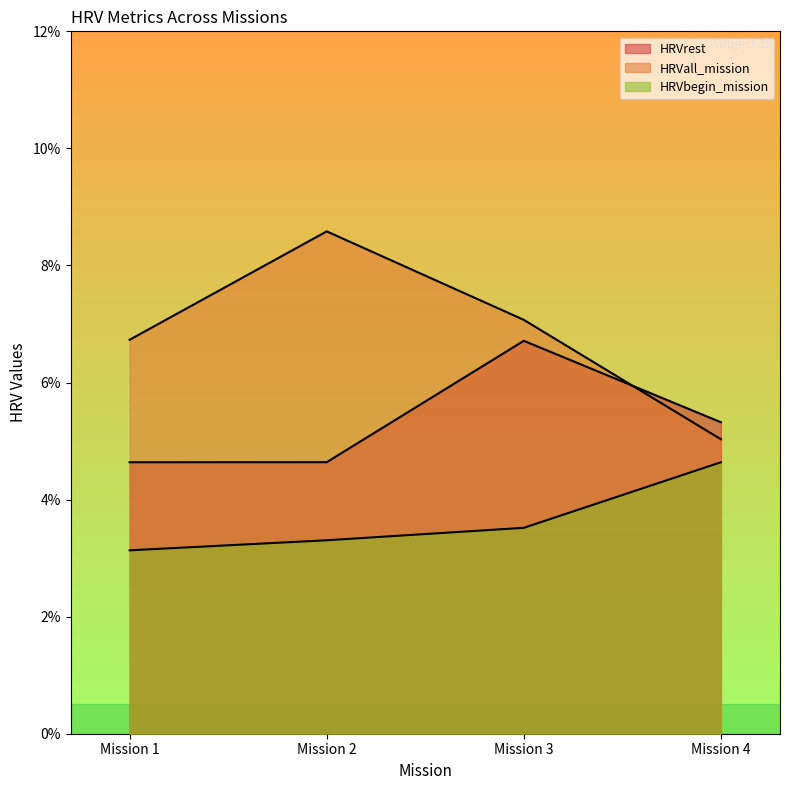

Read the HRVrest value at Mission 3.

0.1